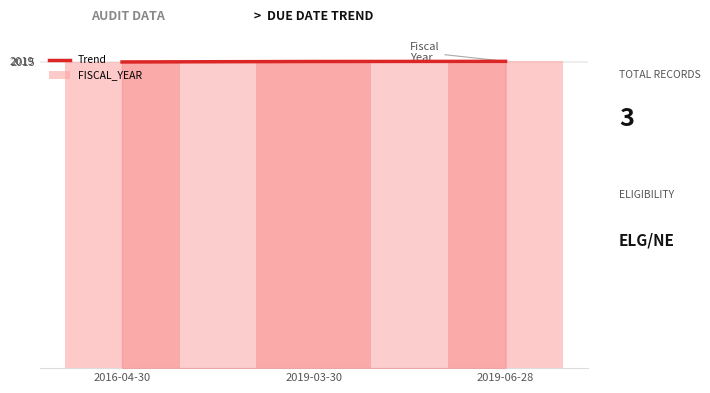

What is the difference between the Trend values at 2019-03-30 and 2019-06-28?

1